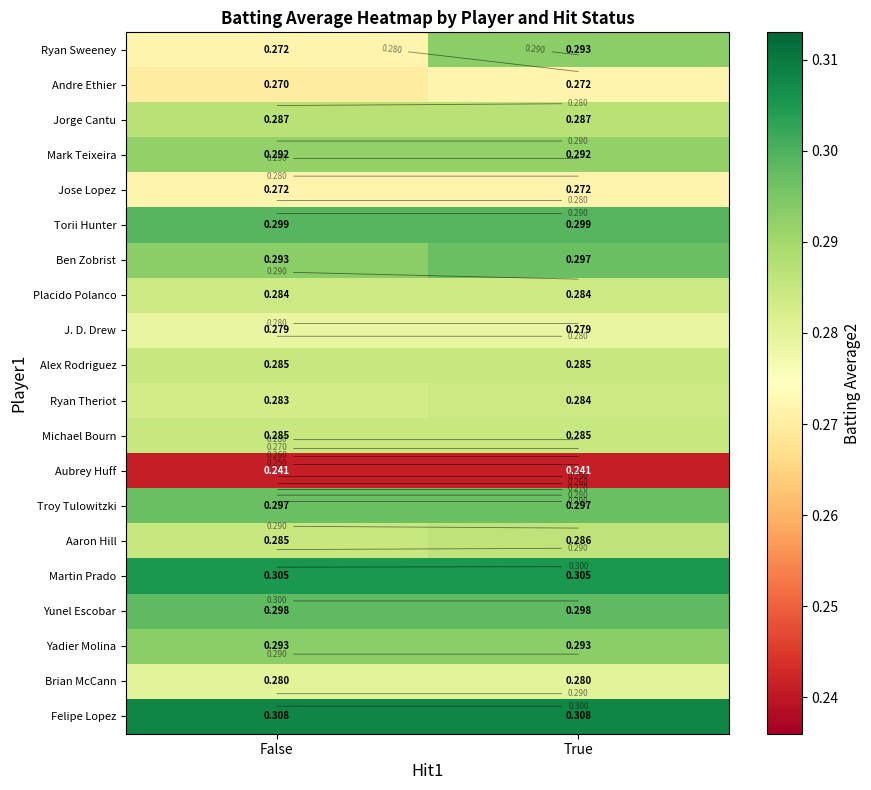

Where is Aubrey Huff nearest to the value 0?

False